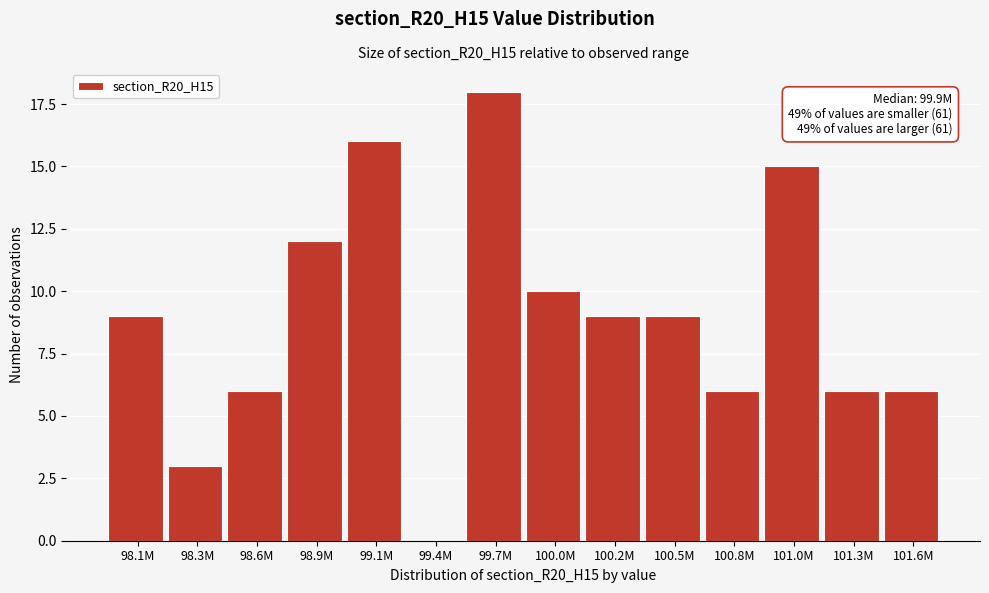

Reading right to left, transcribe all the data shown in this chart.

101.6M=6	101.3M=6	101.0M=15	100.8M=6	100.5M=9	100.2M=9	100.0M=10	99.7M=18	99.4M=0	99.1M=16	98.9M=12	98.6M=6	98.3M=3	98.1M=9